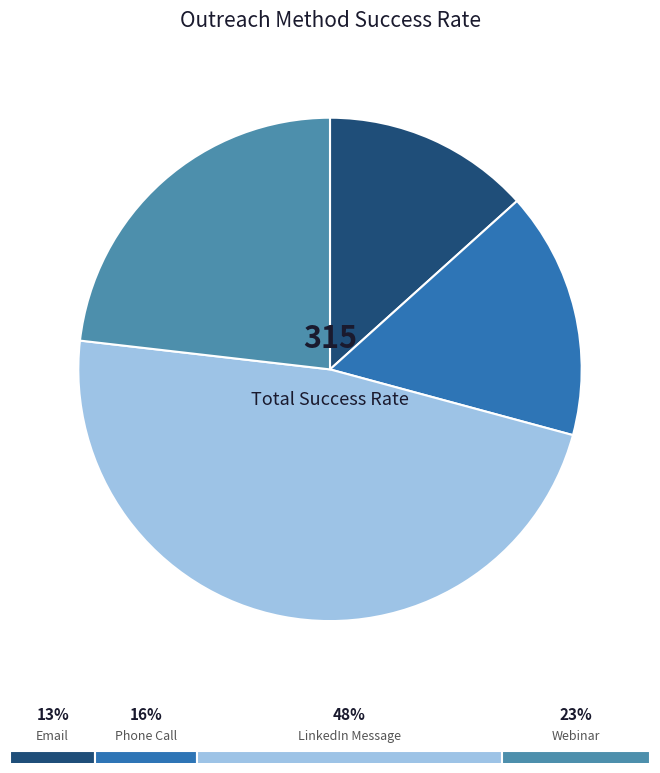

To the nearest percent, what is the difference between the Webinar and LinkedIn Message slice percentages?

24%